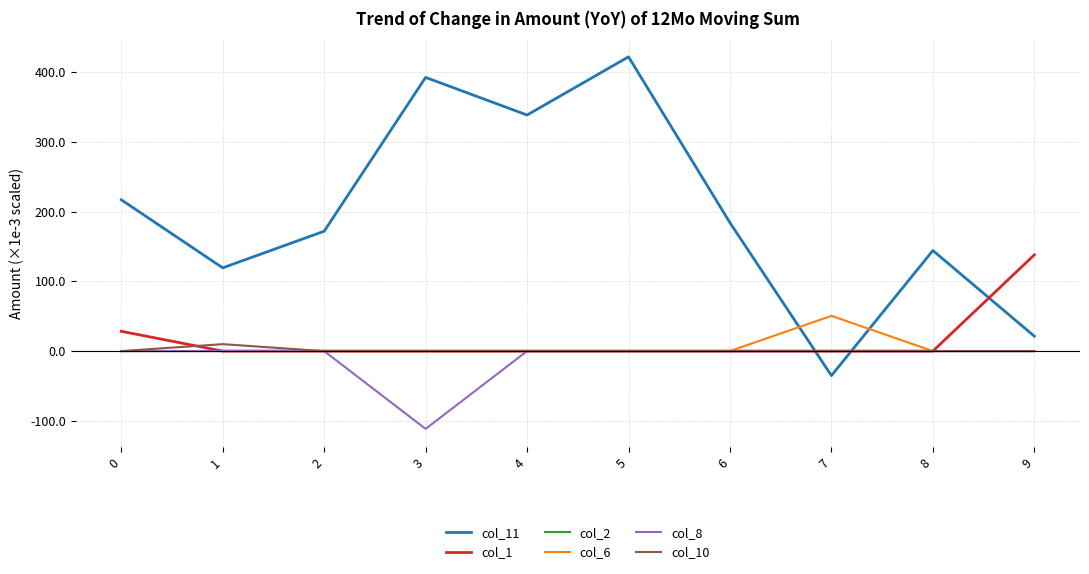

True or false: col_11 and col_10 intersect in this chart.

True